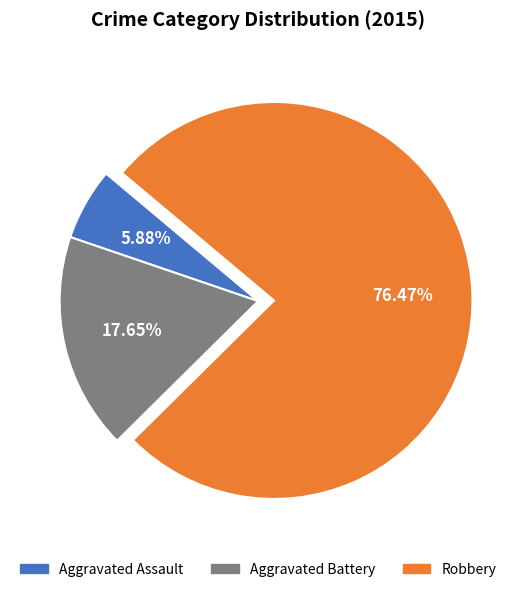

True or false: Aggravated Battery accounts for 18% of the total.

True